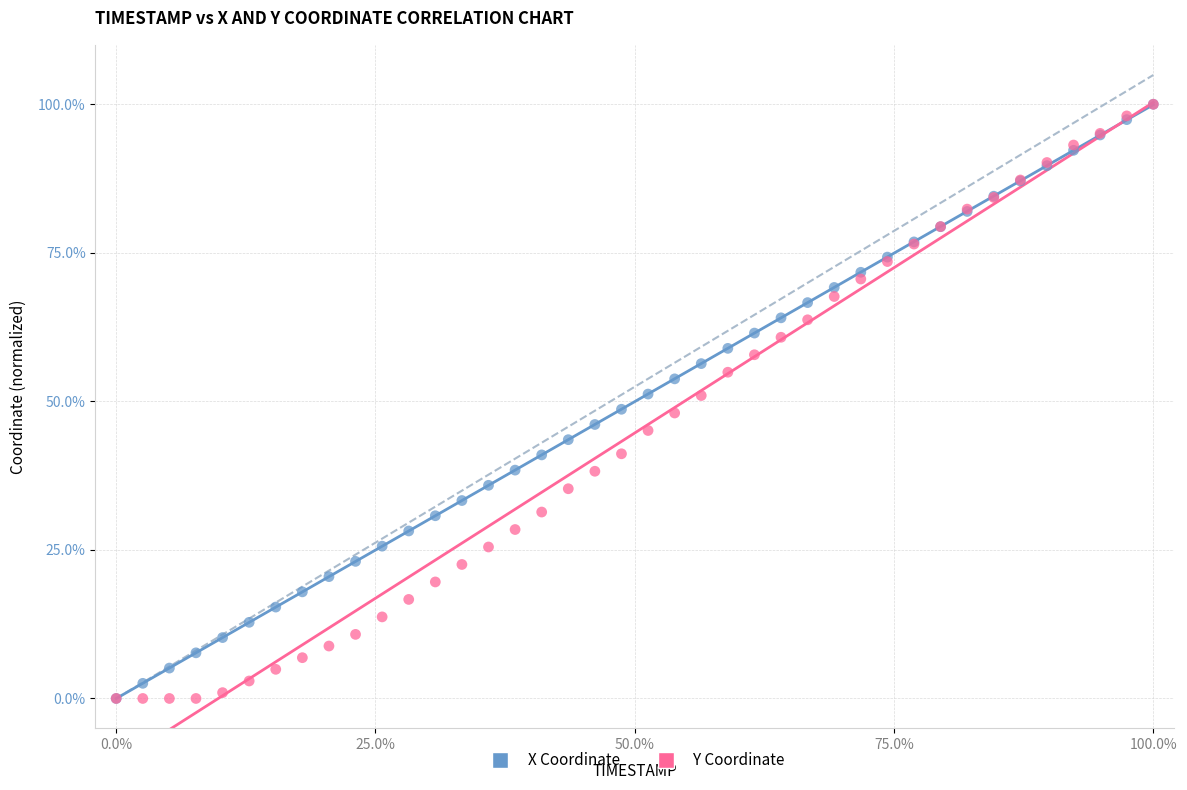

What are all the series names shown in the legend?

X Coordinate, Y Coordinate